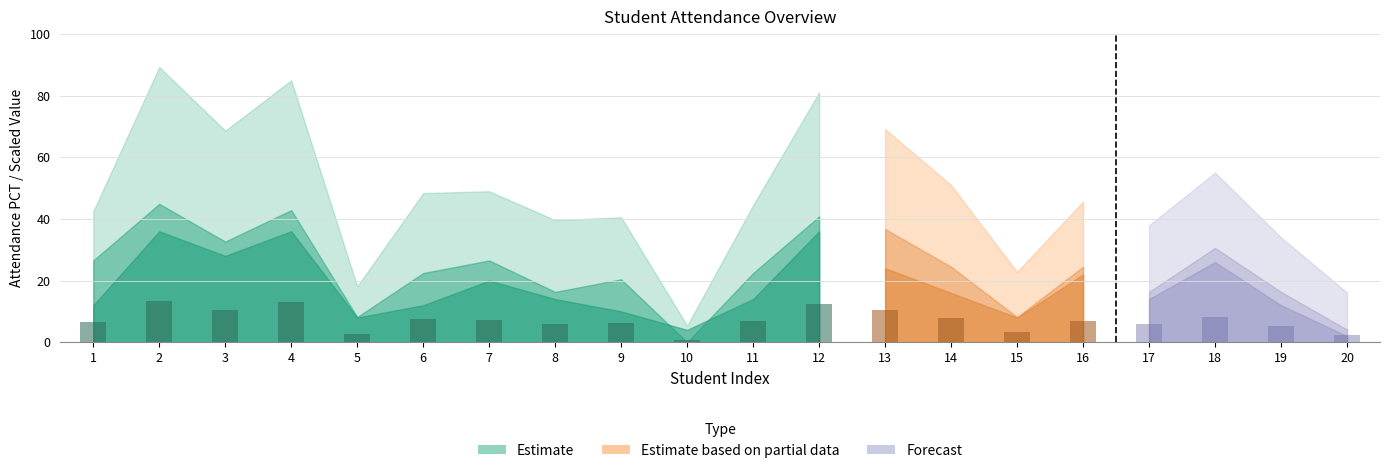

At which label does the data first exceed 7?

2